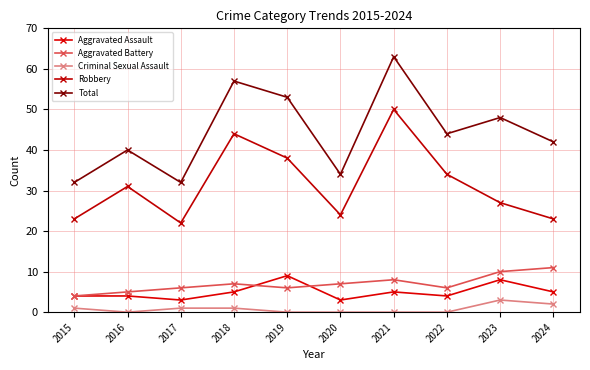

Where is the first local maximum for Robbery?

2016